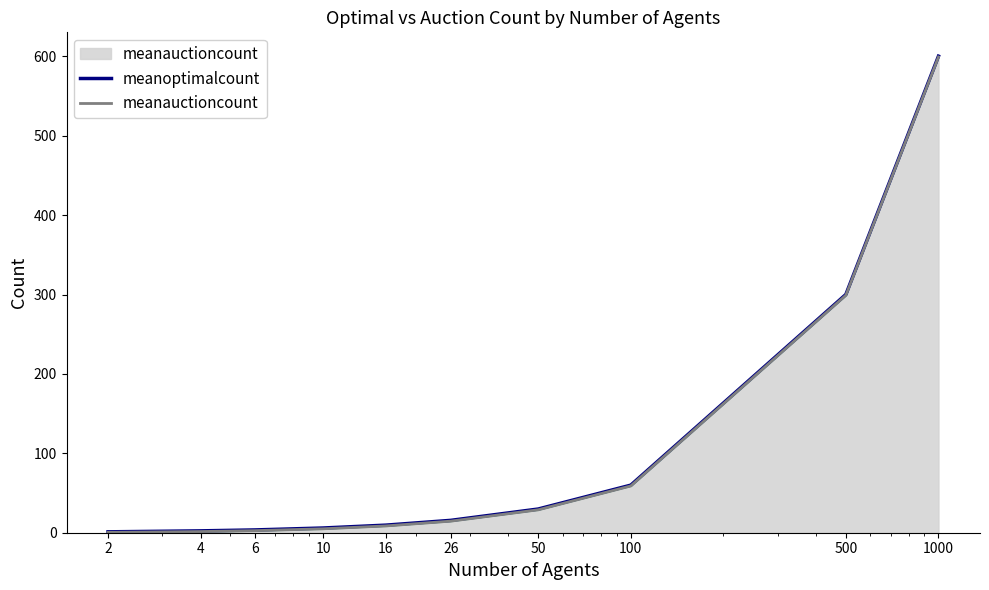

How many series are shown in this chart?

2